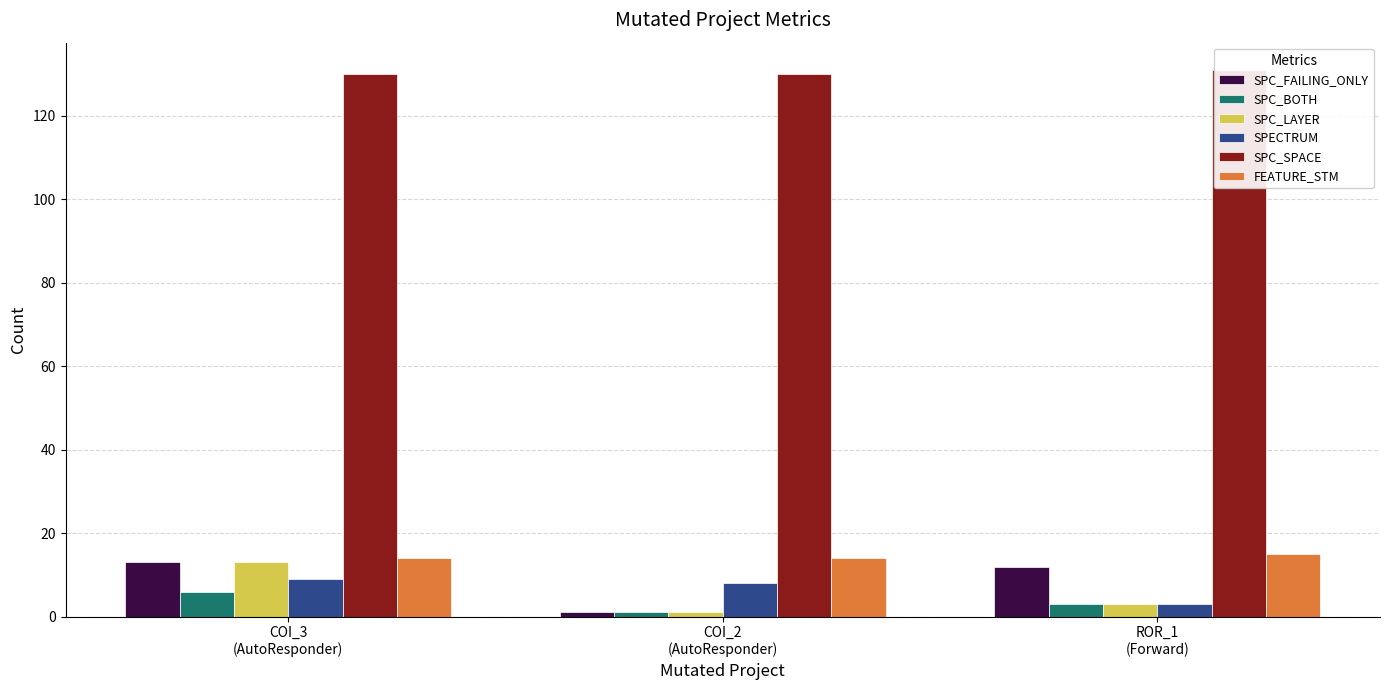

The value of SPC_BOTH at COI_2
(AutoResponder) is 1. True or false?

False